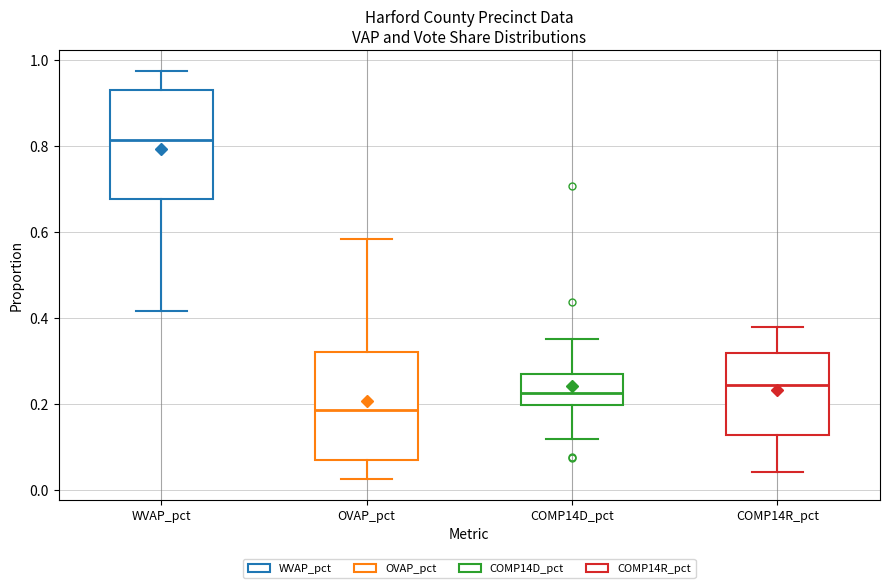

Where does the median line of the box for OVAP_pct sit on the y-axis? The values are not printed on the chart, so give them approximately, as read against the axis.

0.18